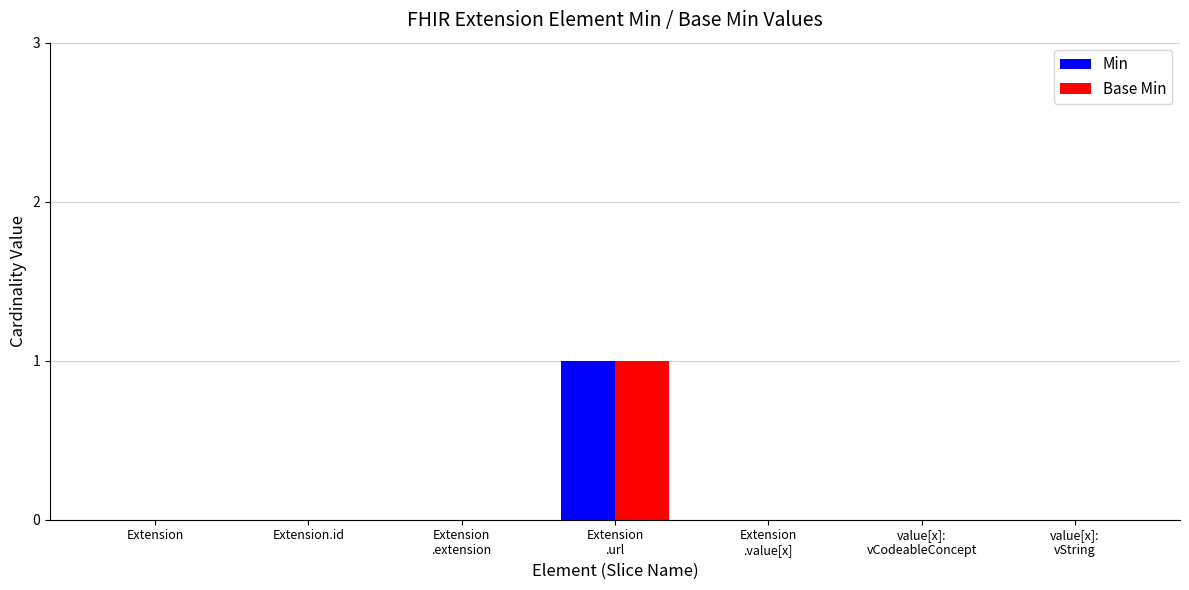

The value of Min at Extension.id is 0. True or false?

True